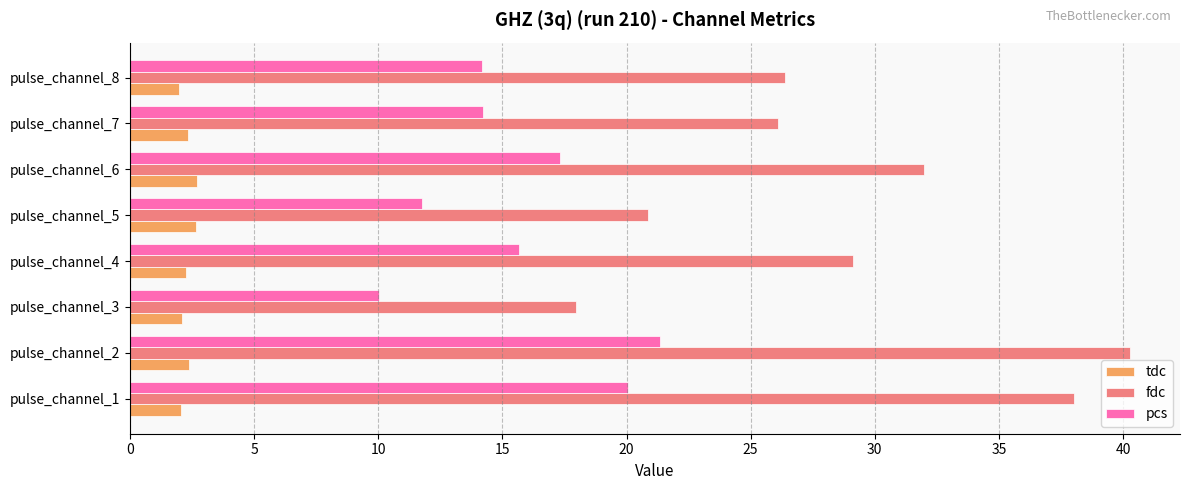

Between pulse_channel_2 and pulse_channel_7, which series saw the biggest shift?

fdc